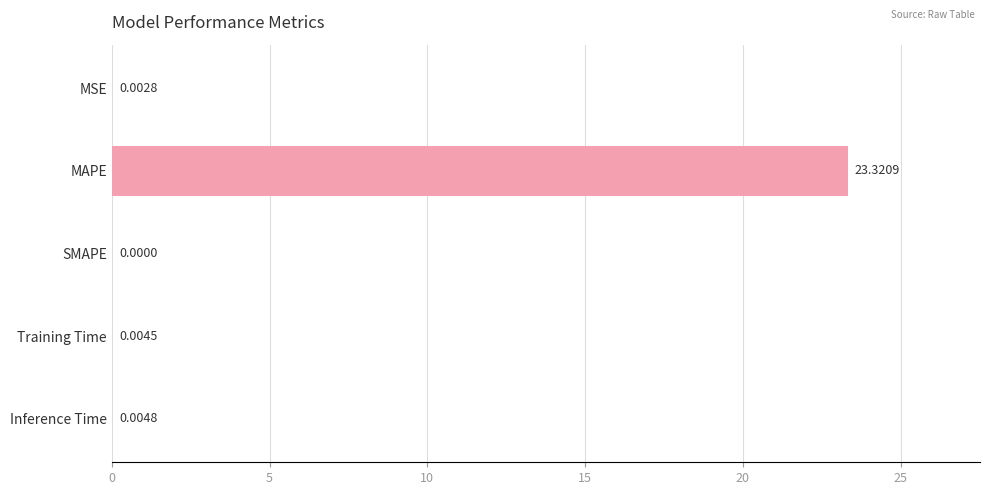

Which label corresponds to the largest value in the chart?

MAPE